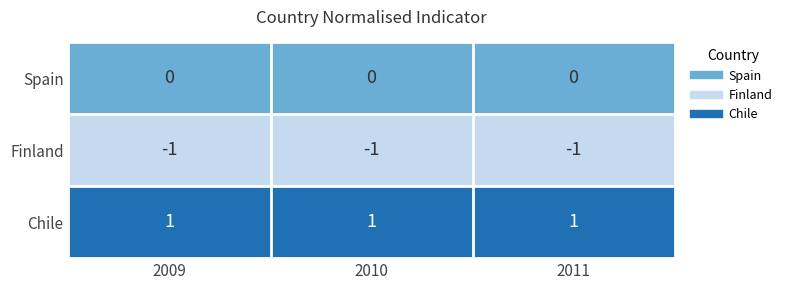

Is it true that Finland equals -1 at 2009?

True